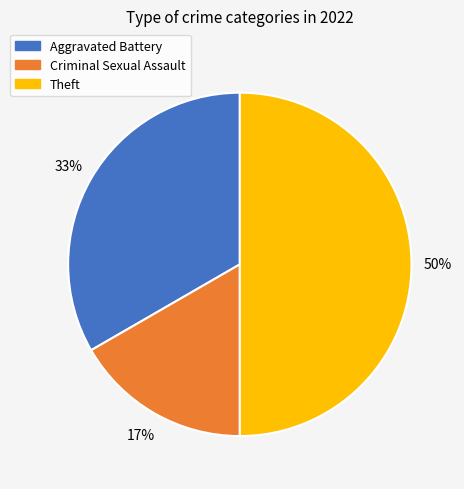

To the nearest percent, what is the average slice percentage?

33%